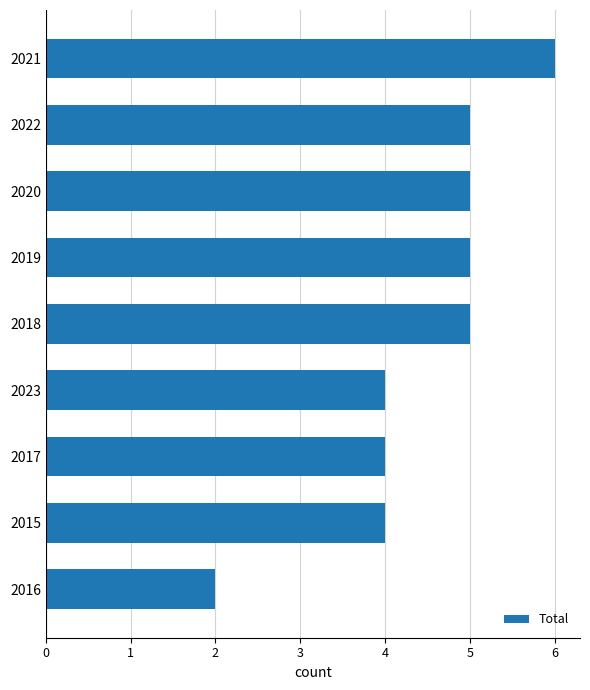

Does the chart contain stacked bars?

No